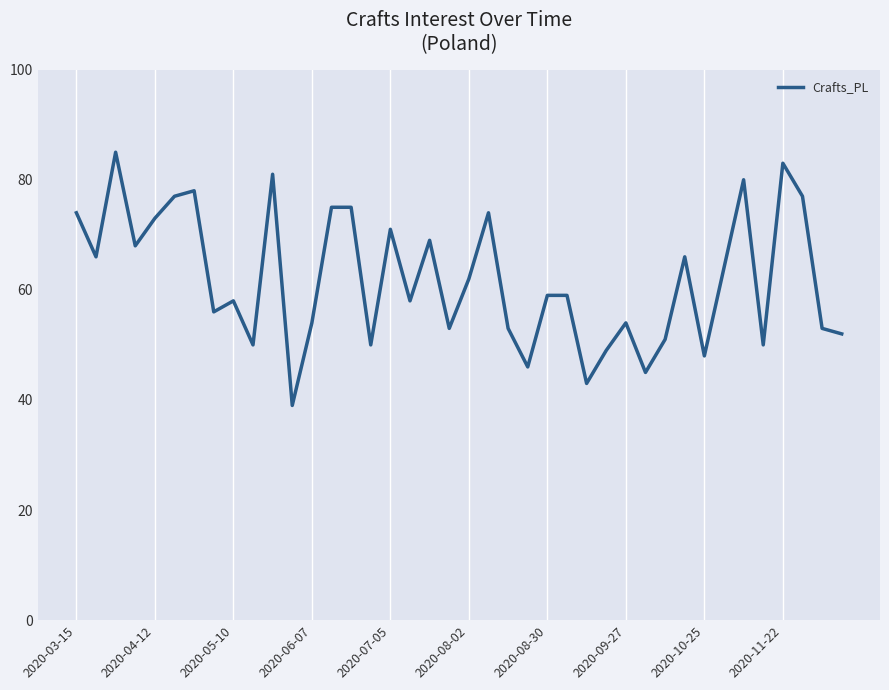

Does the chart have visible grid lines?

Yes